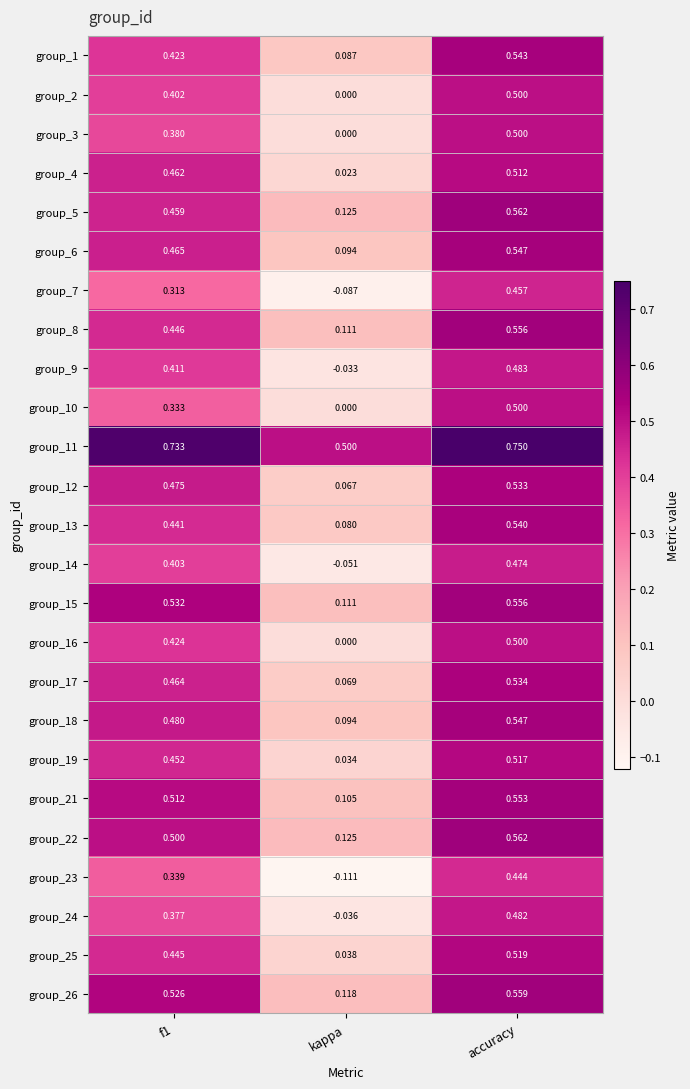

Which category has the lowest value across all series?

kappa